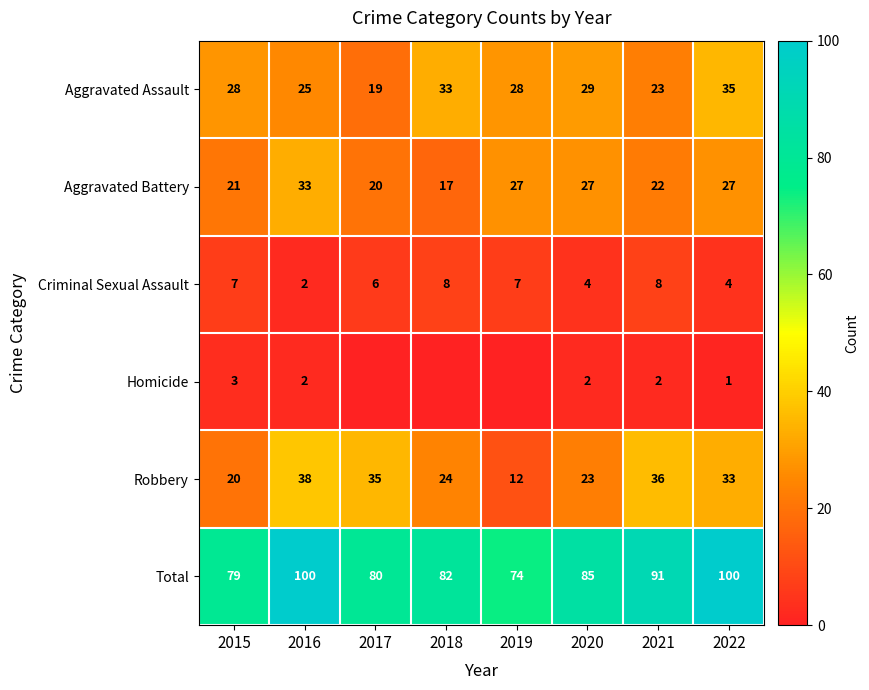

Rank the series at 2015 from lowest to highest value.

Homicide, Criminal Sexual Assault, Robbery, Aggravated Battery, Aggravated Assault, Total